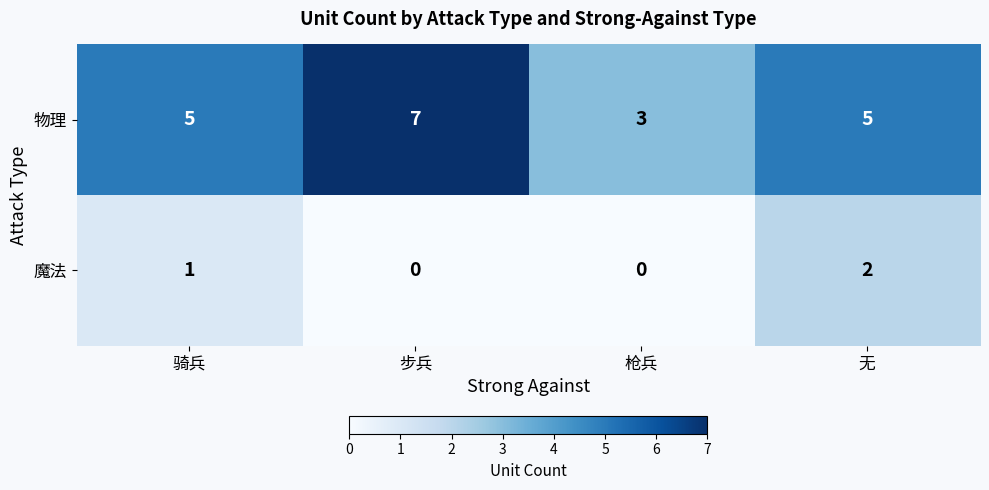

Count the number of data series in this chart.

2